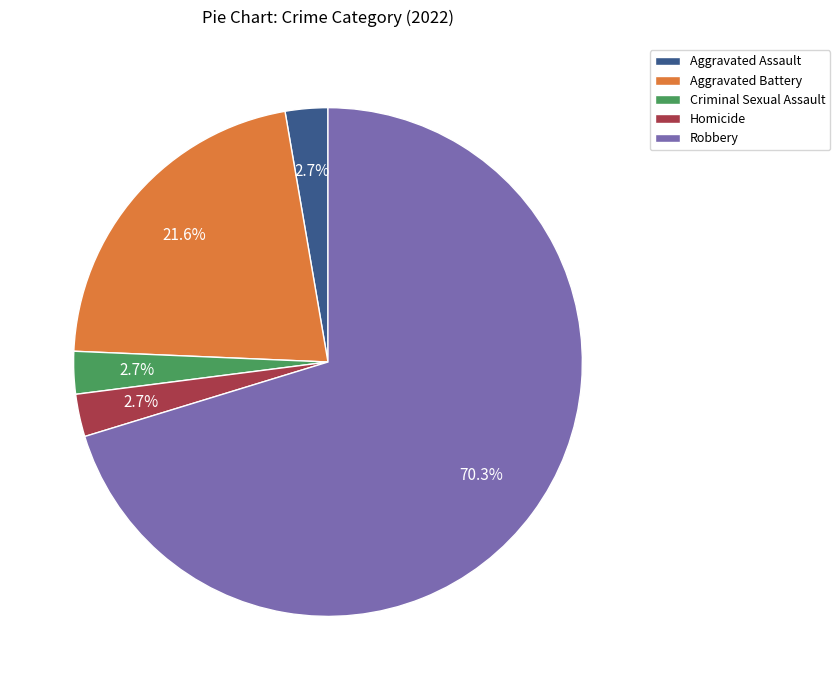

What is the largest slice in the pie chart?

Robbery